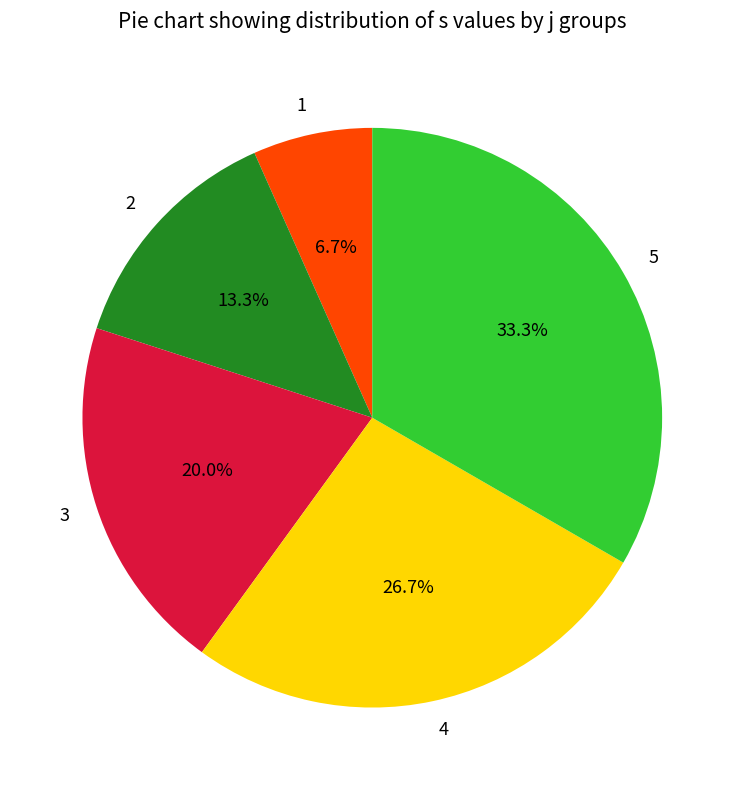

How many segments does this pie chart have?

5